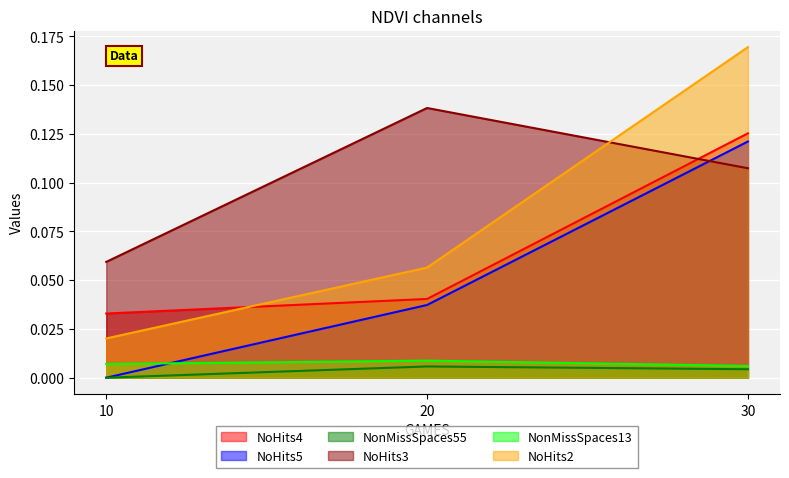

Which category has the highest value across all series?

30